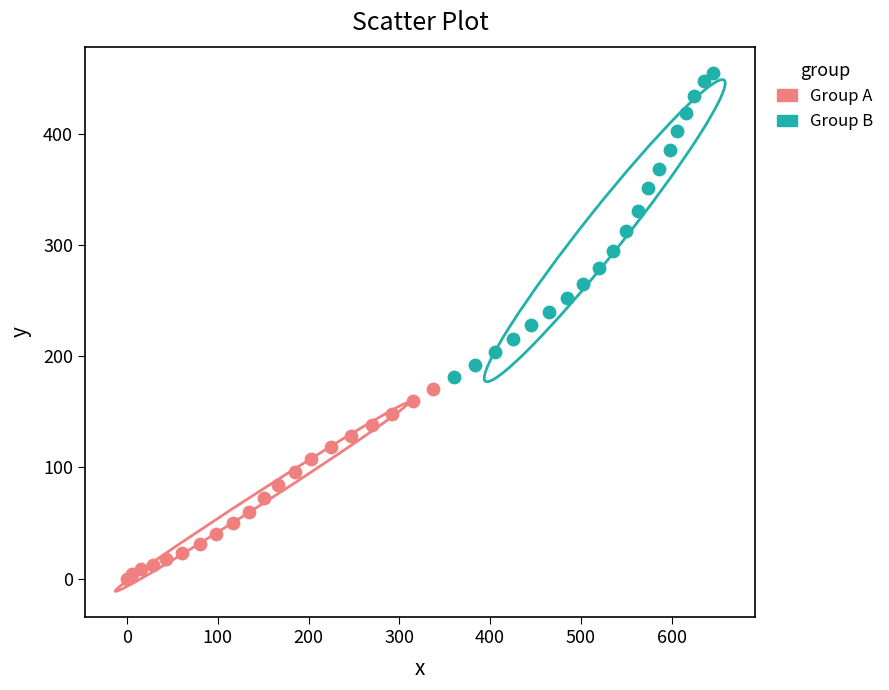

Which series contains the lowest Y value?

Group A